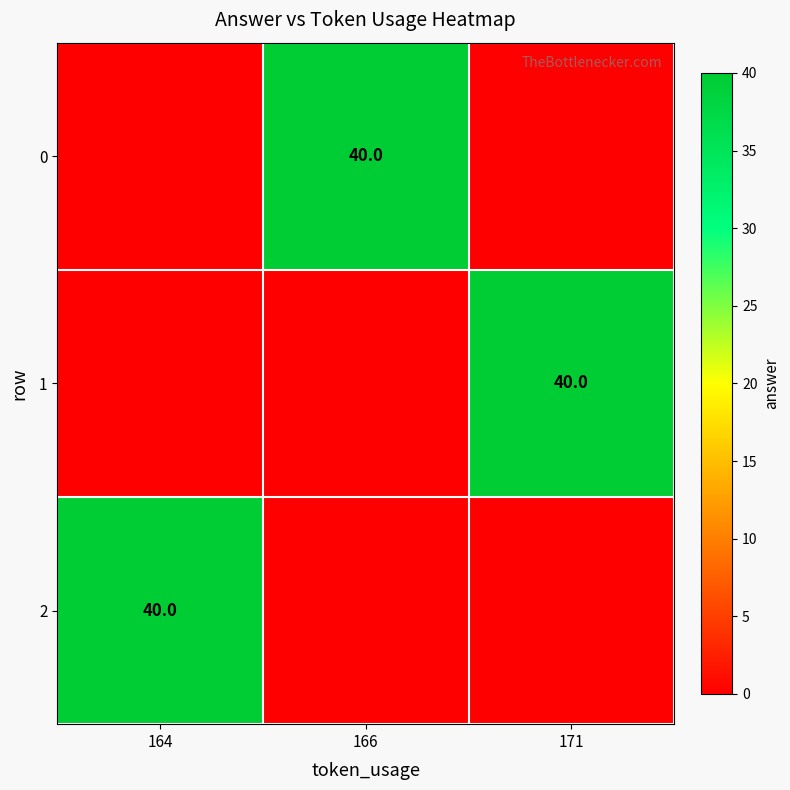

The 1 series shows 40 at 171. True or false?

True